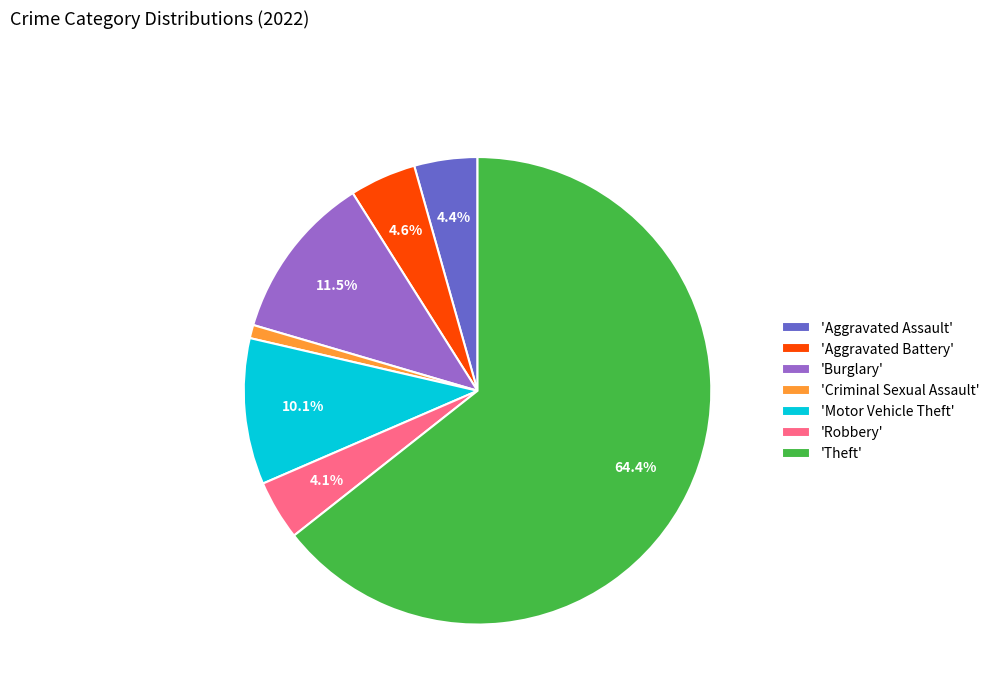

Which category accounts for the majority?

'Theft'